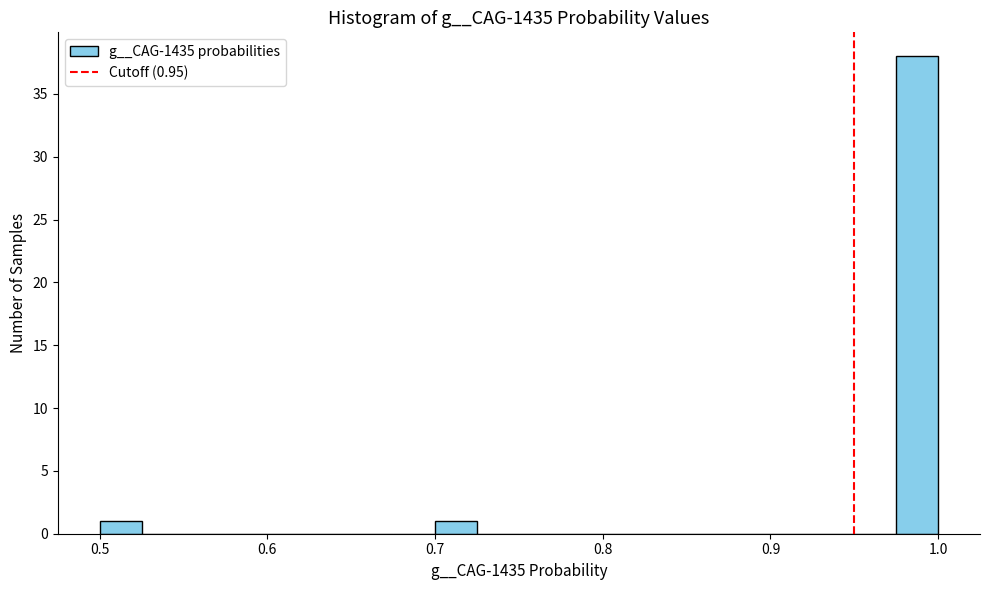

Around what value on the x-axis is the tallest bar? Give the approximate position of its centre, as read against the axis.

0.99